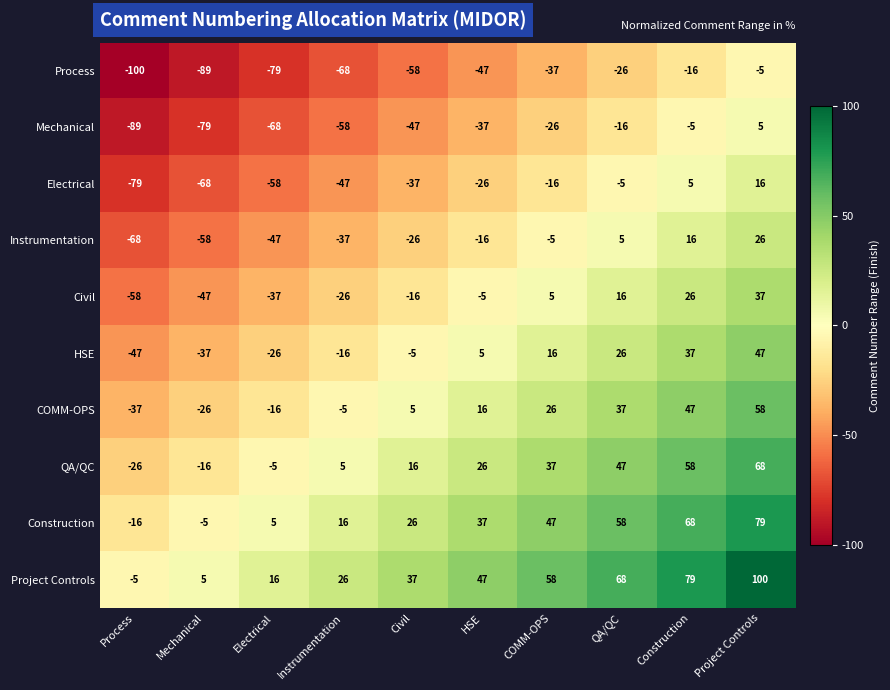

What is the minimum value shown in the chart?

-100